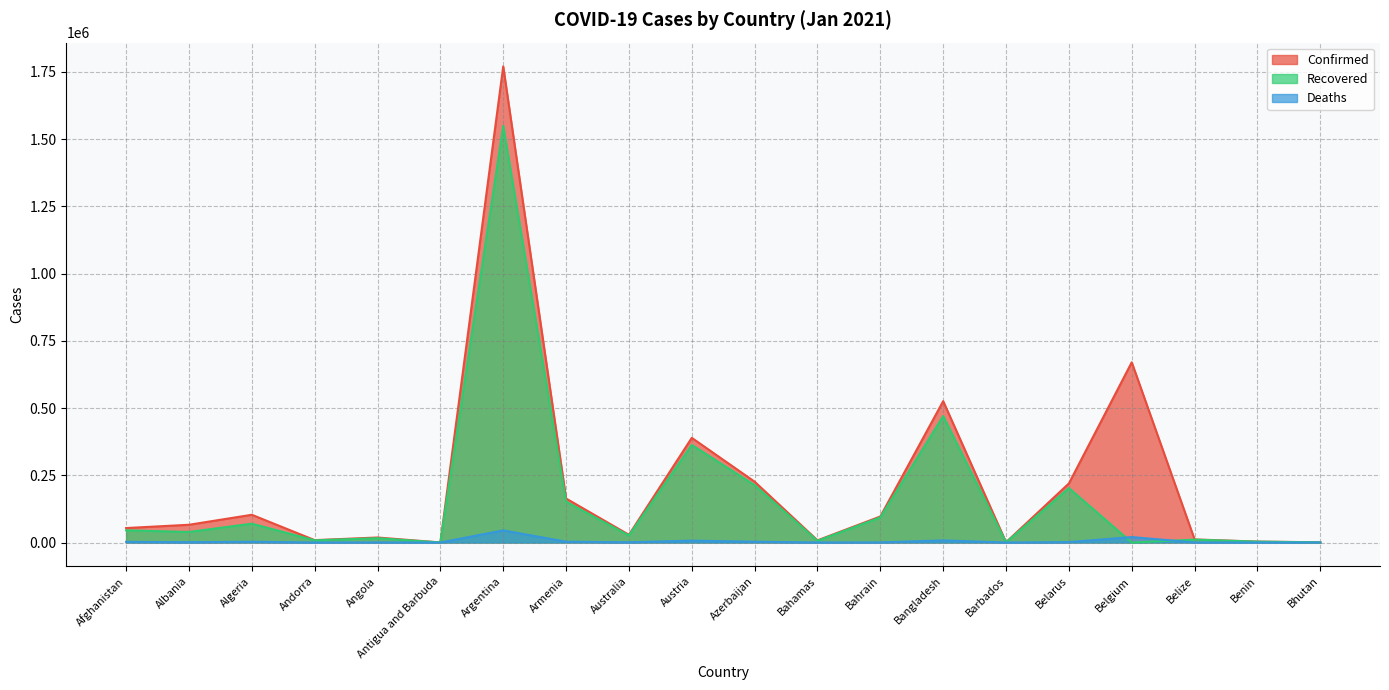

What is the sum of all Confirmed values?

4366145